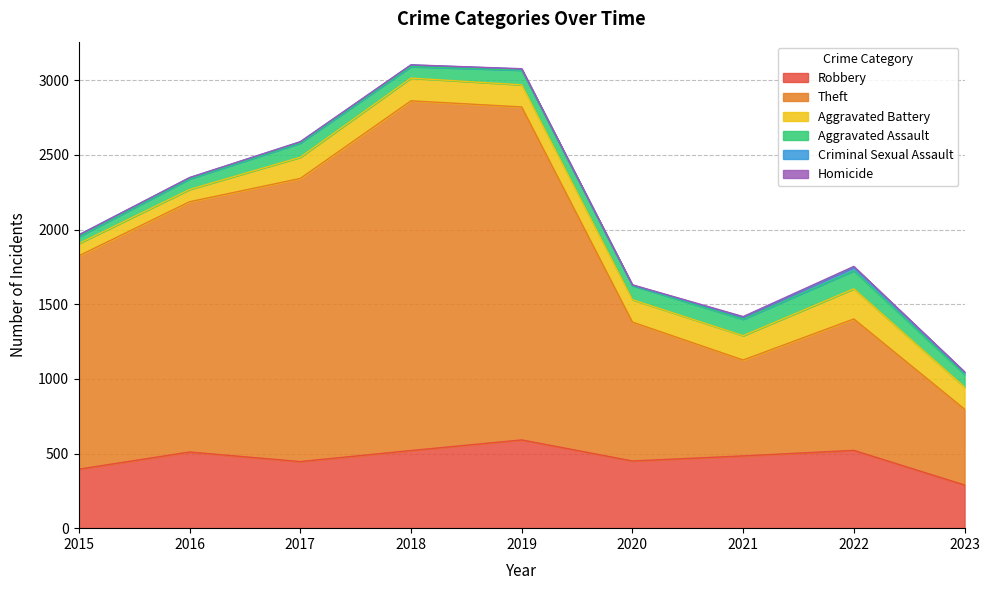

How many distinct data groups are displayed?

6